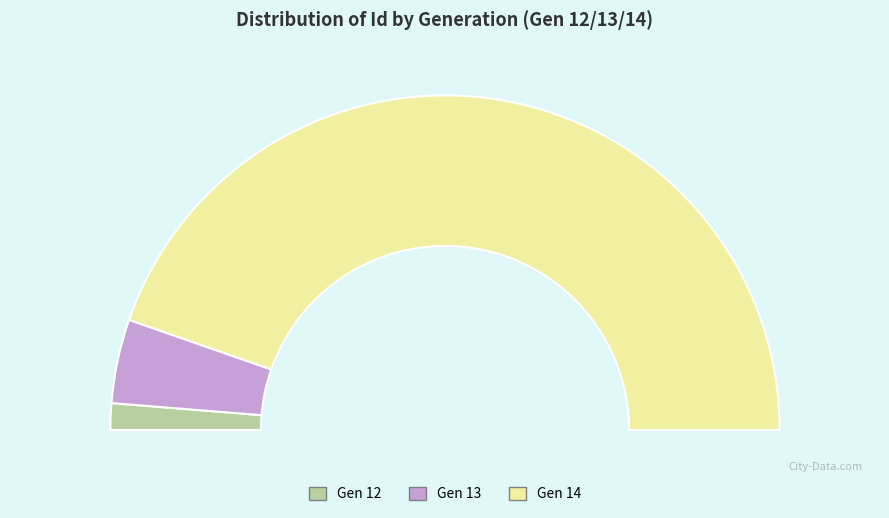

What is the ratio of the value at 14 to the value at 14?

1.0